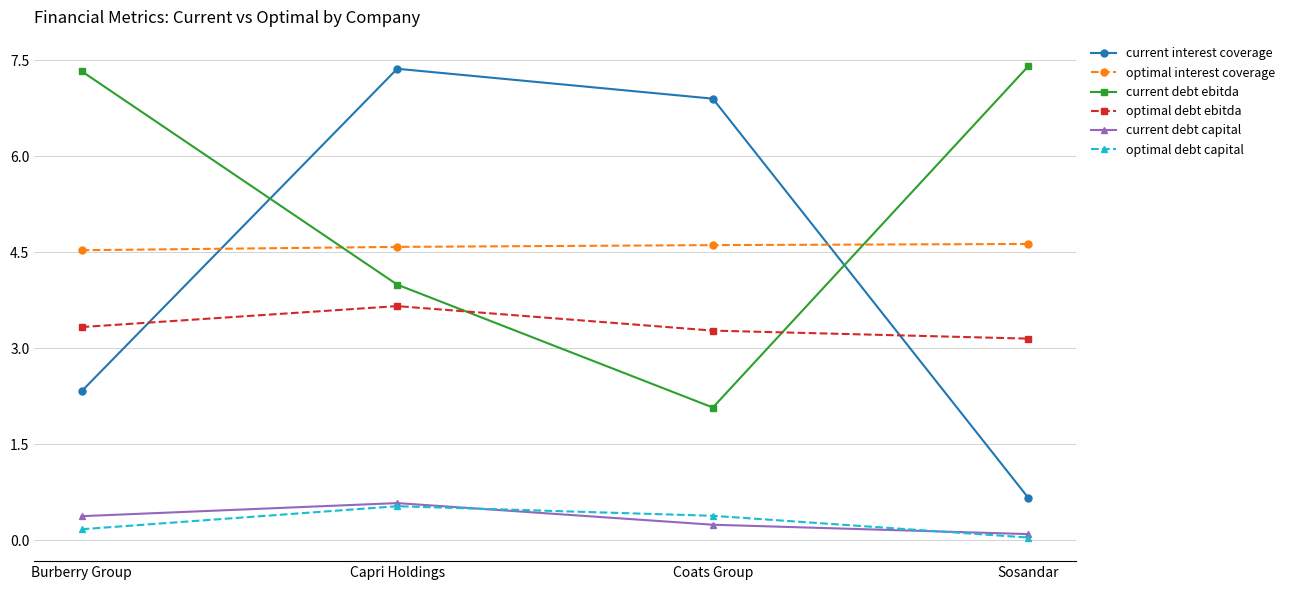

Is the value of optimal interest coverage at Capri Holdings greater than the value of optimal debt ebitda at Coats Group?

Yes